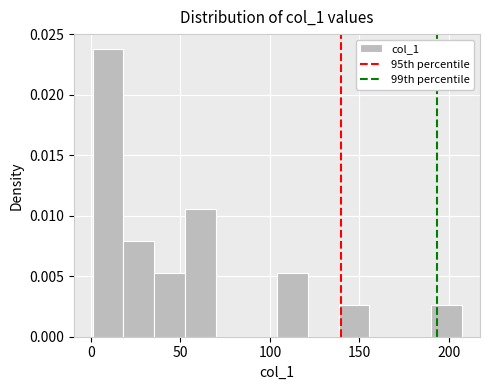

Around what value on the x-axis is the tallest bar? Give the approximate position of its centre, as read against the axis.

10